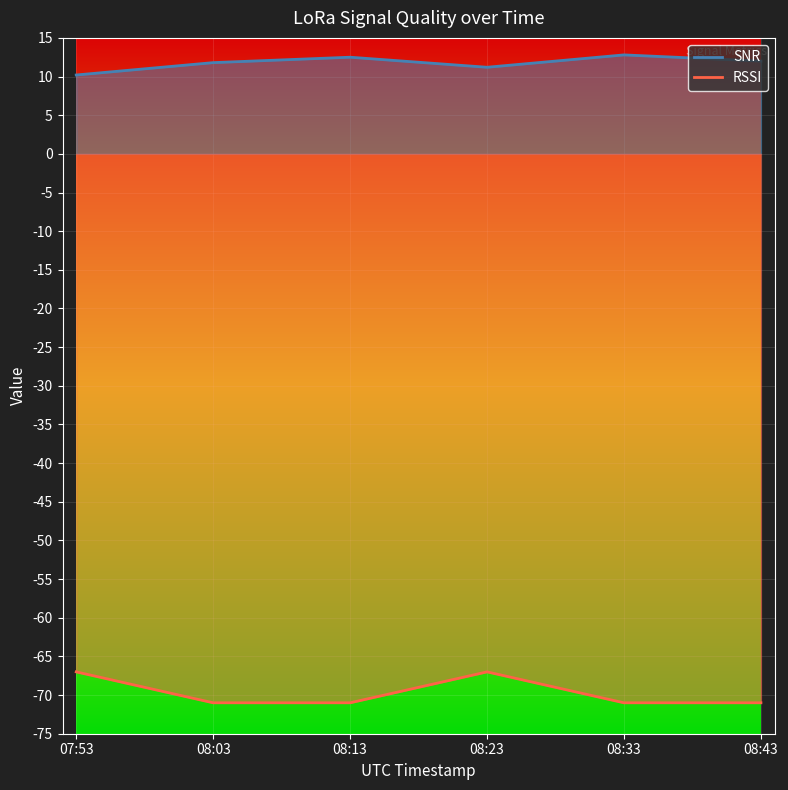

Count the RSSI values in the range -71 to -67.

6